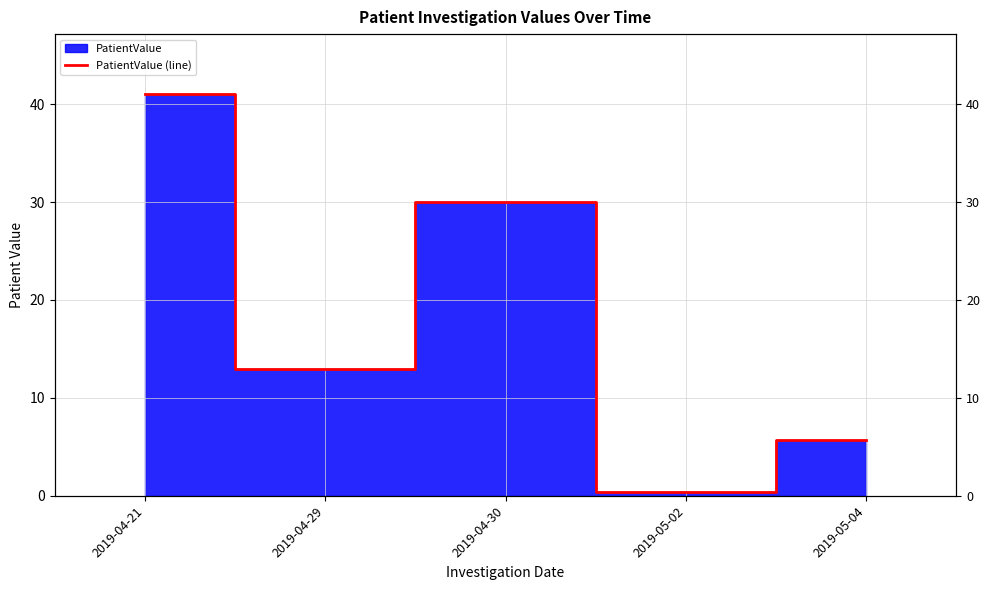

Which has a higher value, 2019-04-29 or 2019-04-21?

2019-04-21